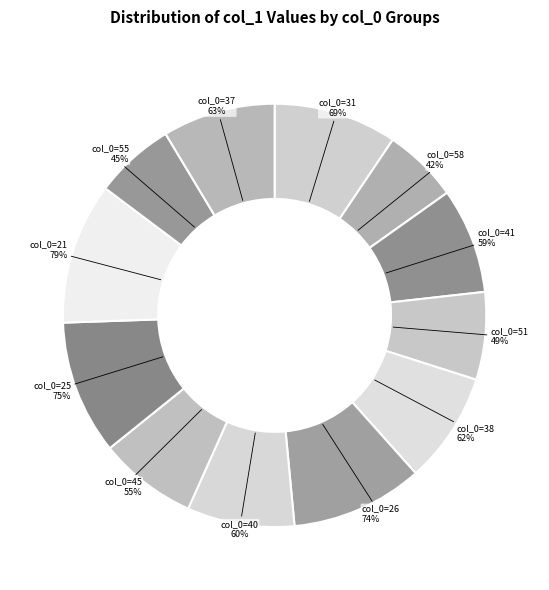

What is the change in value from 55 to 37?

+18